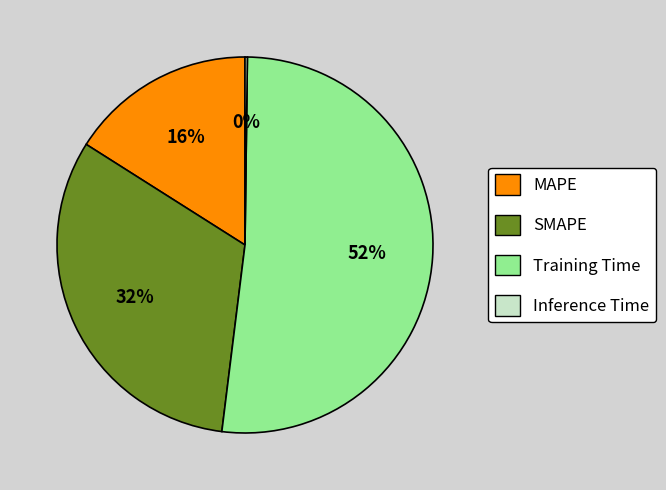

Which category accounts for the majority?

Training Time